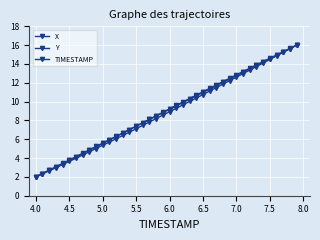

Which series ends up on top after the final intersection of Y and TIMESTAMP?

Y